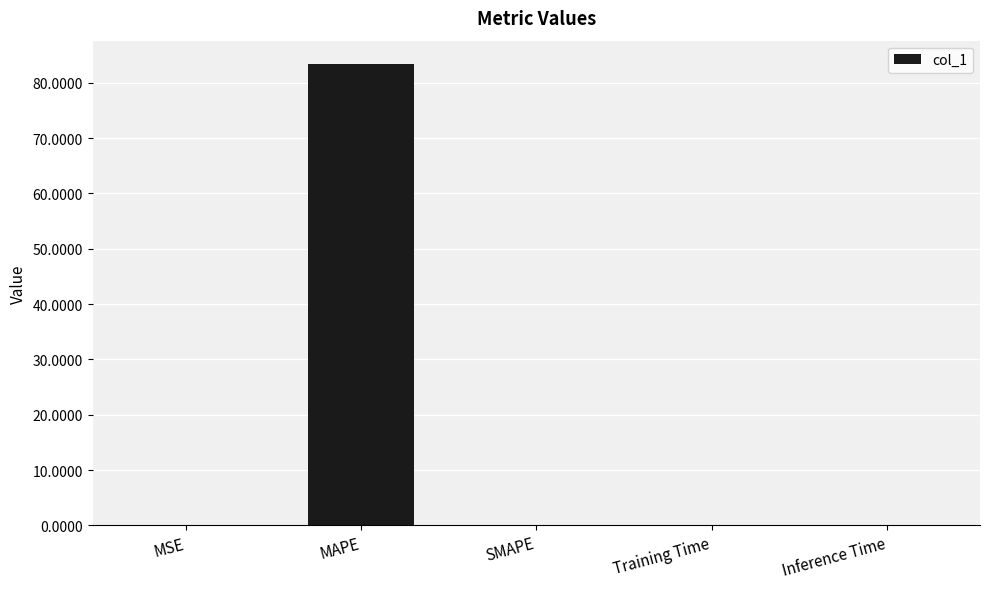

What value does the data have at MAPE?

83.4